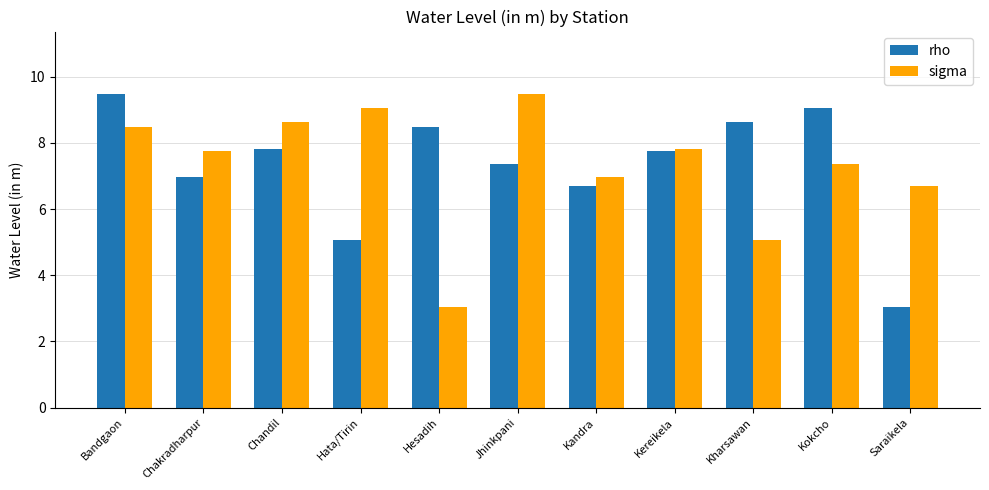

Where does the rho series first go above 7?

Bandgaon